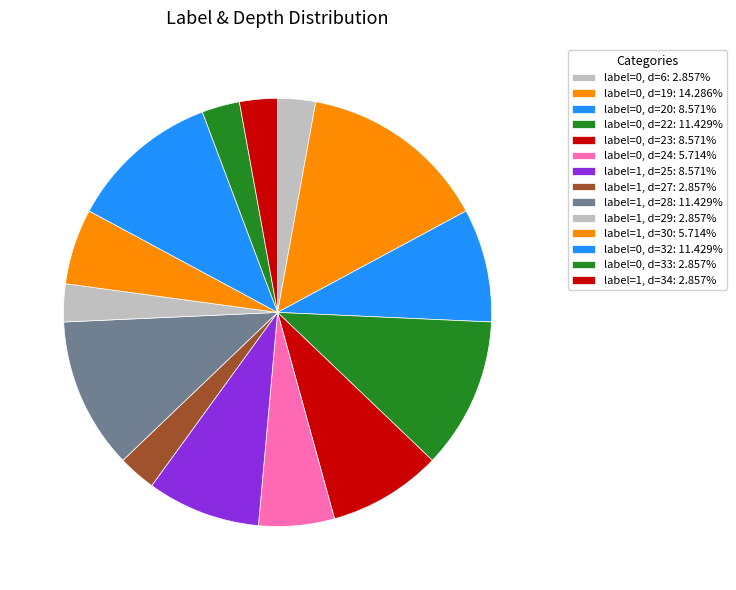

Count the number of slices in the pie.

14